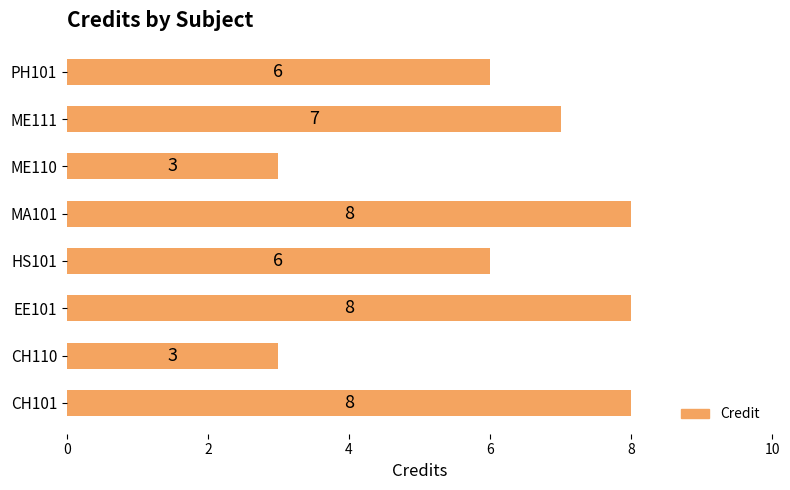

How many data points are less than 7?

4